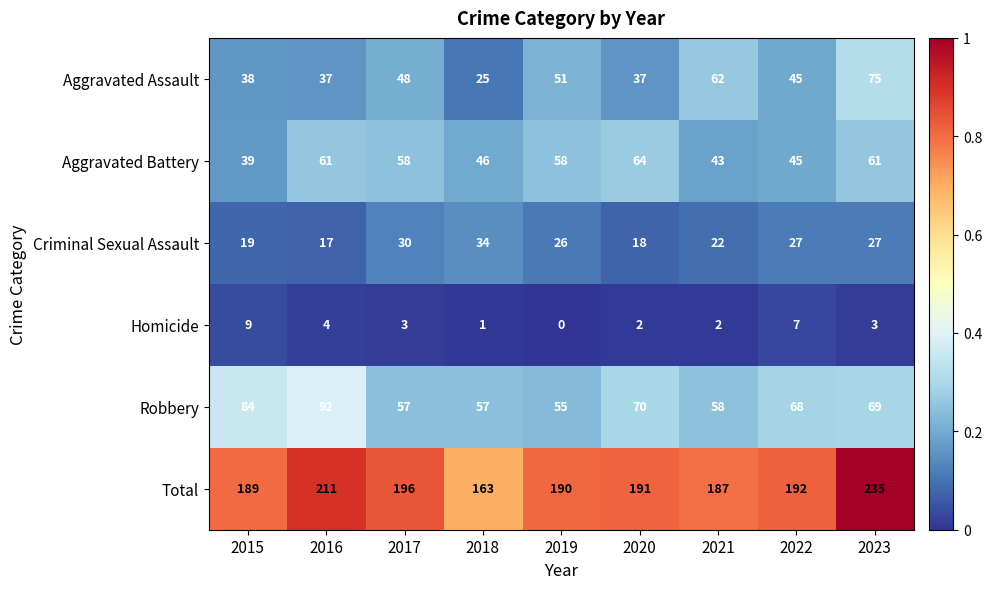

Rank the series at 2020 from lowest to highest value.

Homicide, Criminal Sexual Assault, Aggravated Assault, Aggravated Battery, Robbery, Total